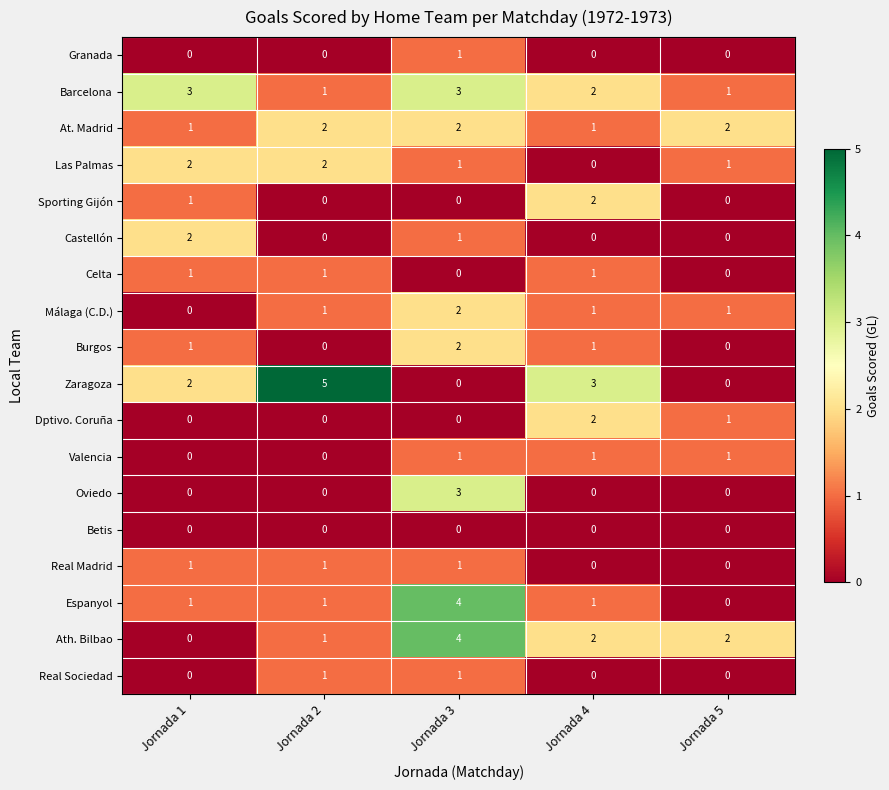

How many positive values does the Real Sociedad series have?

2